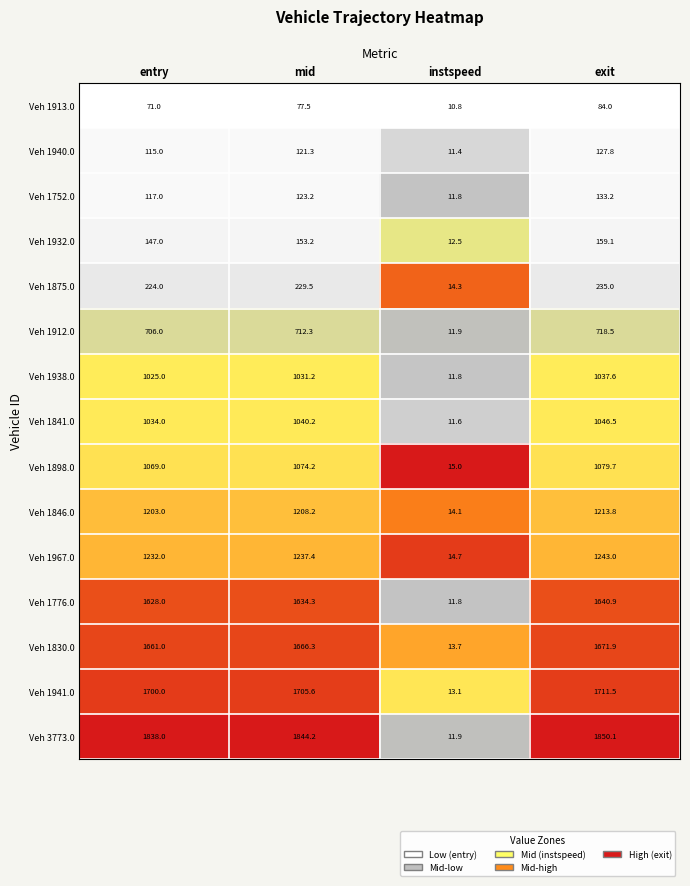

List the series in order of their peak value, highest first.

Veh 3773.0, Veh 1941.0, Veh 1830.0, Veh 1776.0, Veh 1967.0, Veh 1846.0, Veh 1898.0, Veh 1841.0, Veh 1938.0, Veh 1912.0, Veh 1875.0, Veh 1932.0, Veh 1752.0, Veh 1940.0, Veh 1913.0